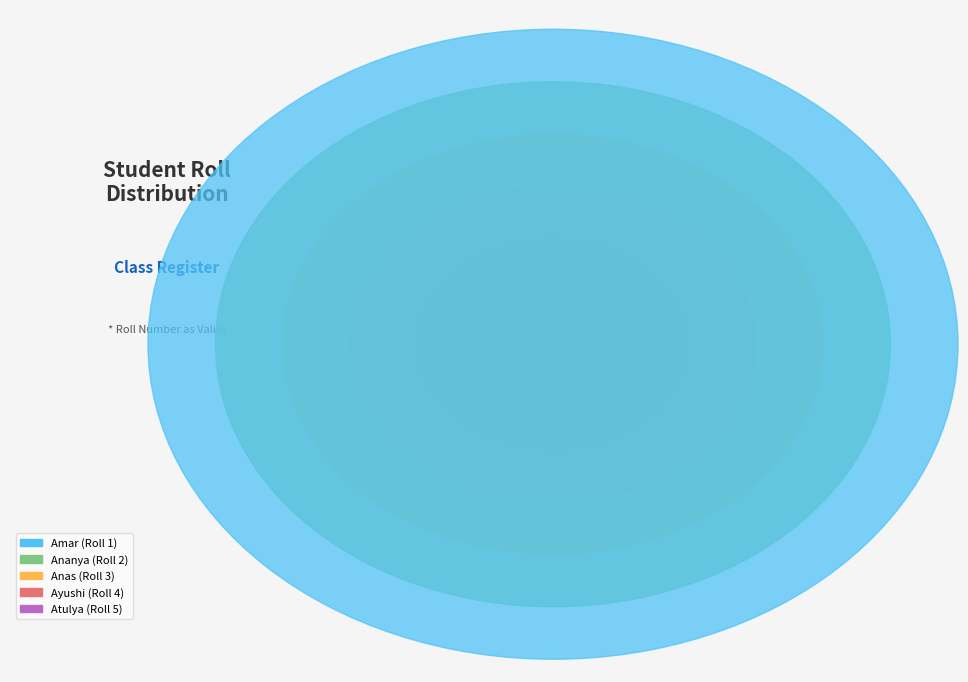

The Amar slice represents 7% of the pie. True or false?

True